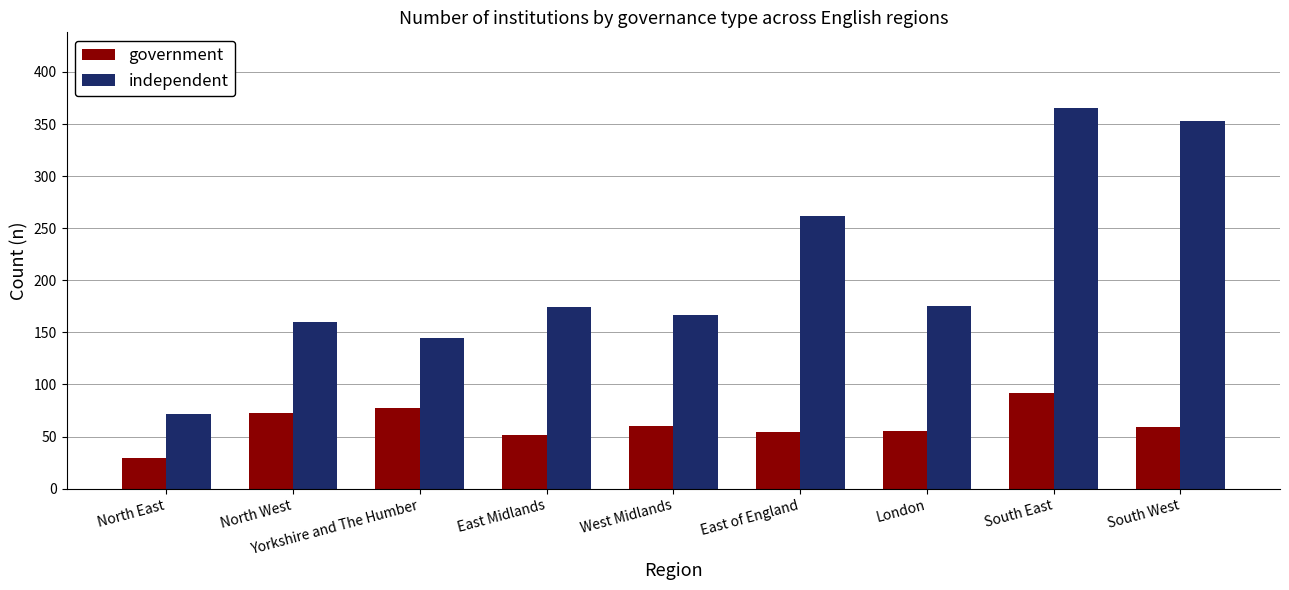

At how many categories does at least one series exceed 277?

2